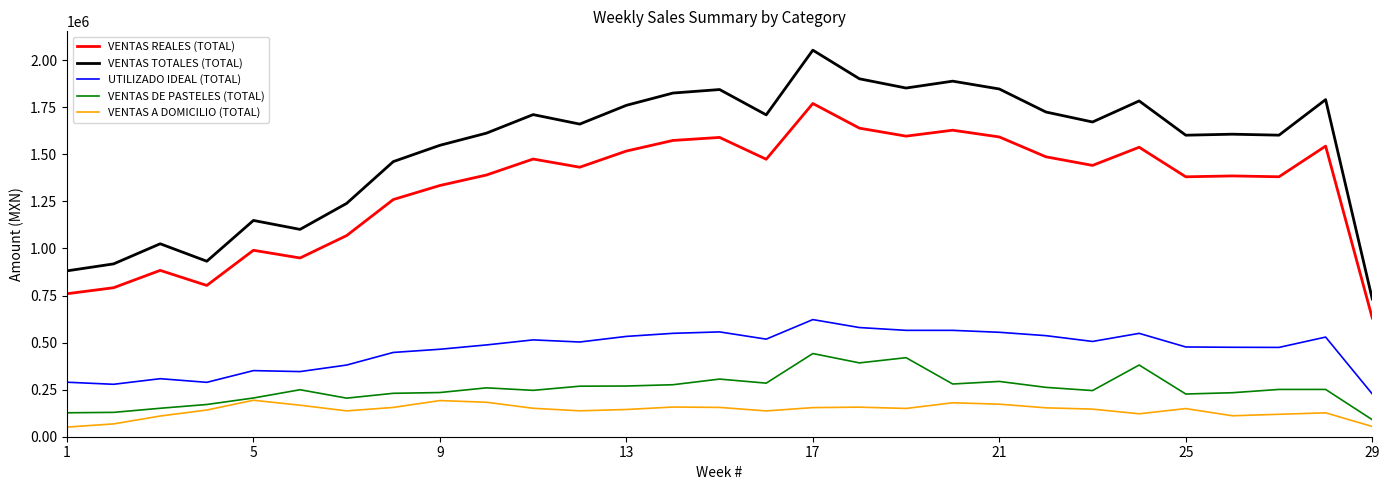

What is the smallest value displayed?

51244.7